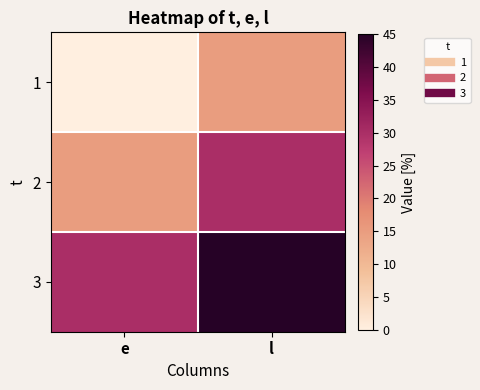

Which has a higher value, e or l?

l